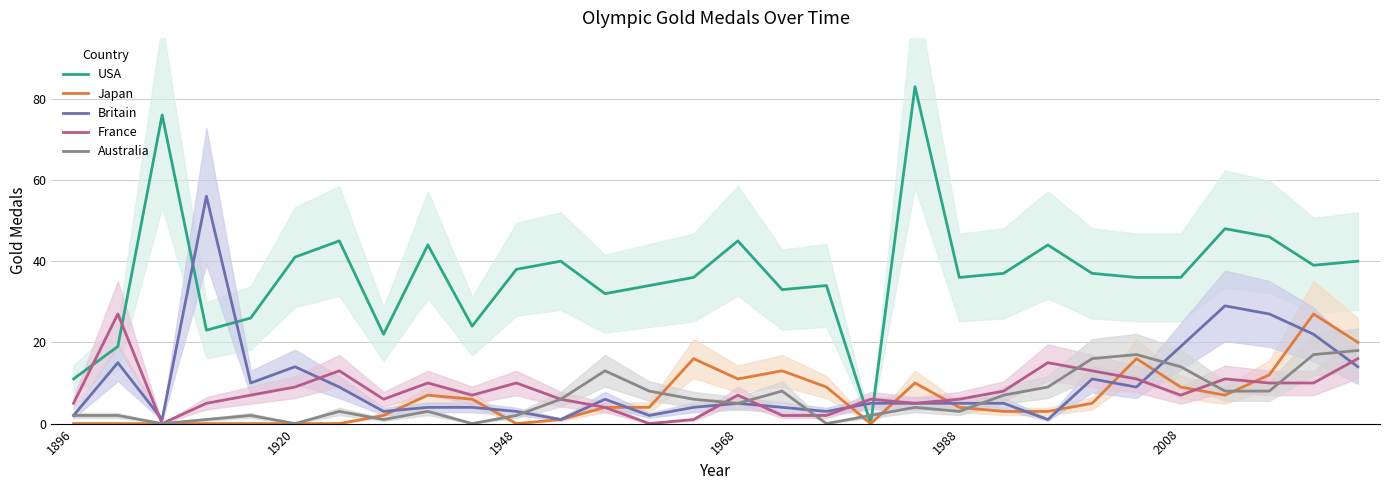

How many intersections are there between Australia and USA?

2